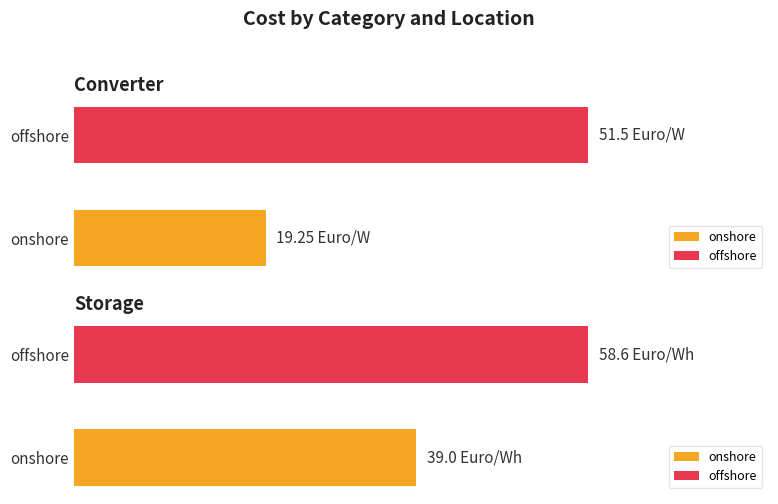

Reading left to right, list all the values displayed in this chart.

Converter (Euro/W): 19.2	51.5
Storage (Euro/Wh): 39.0	58.6